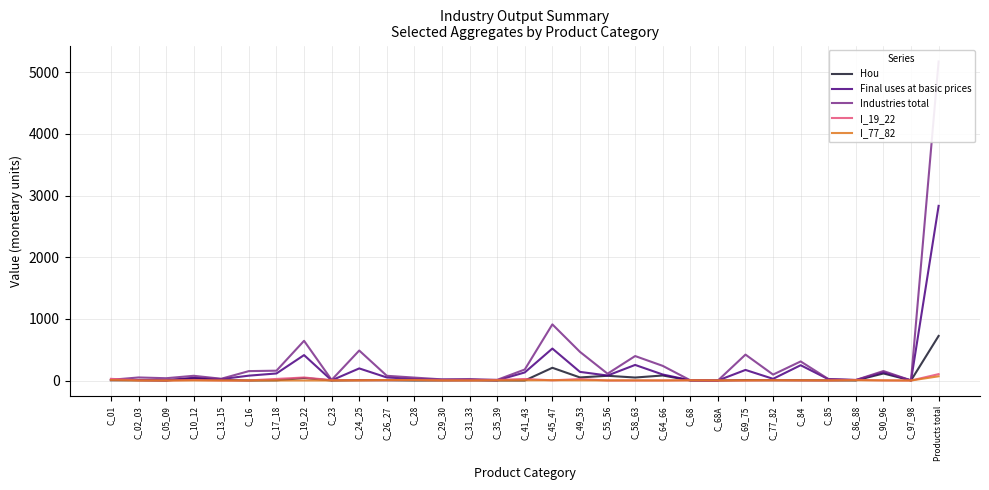

At how many categories does at least one series exceed 972?

1